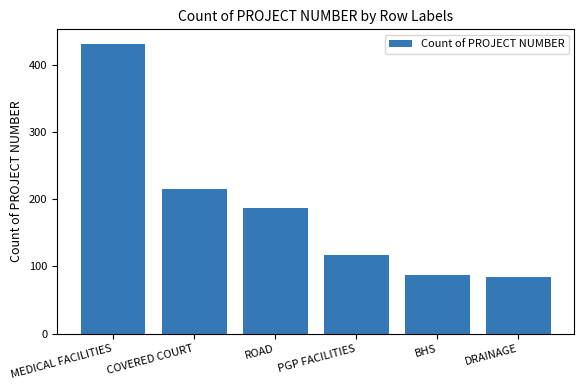

Approximately how many times larger is the value at ROAD compared to BHS?

2.1